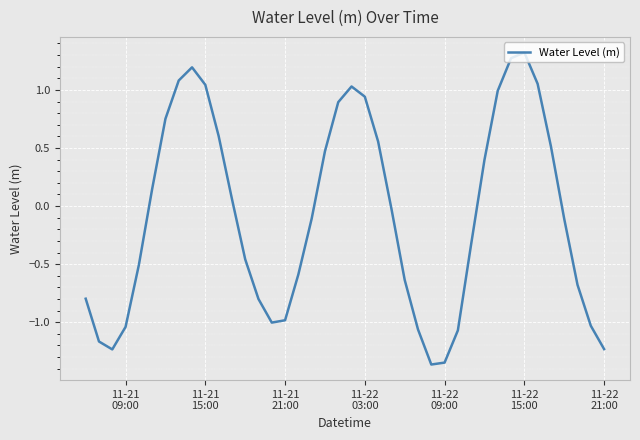

What is the maximum value shown in the chart?

1.3